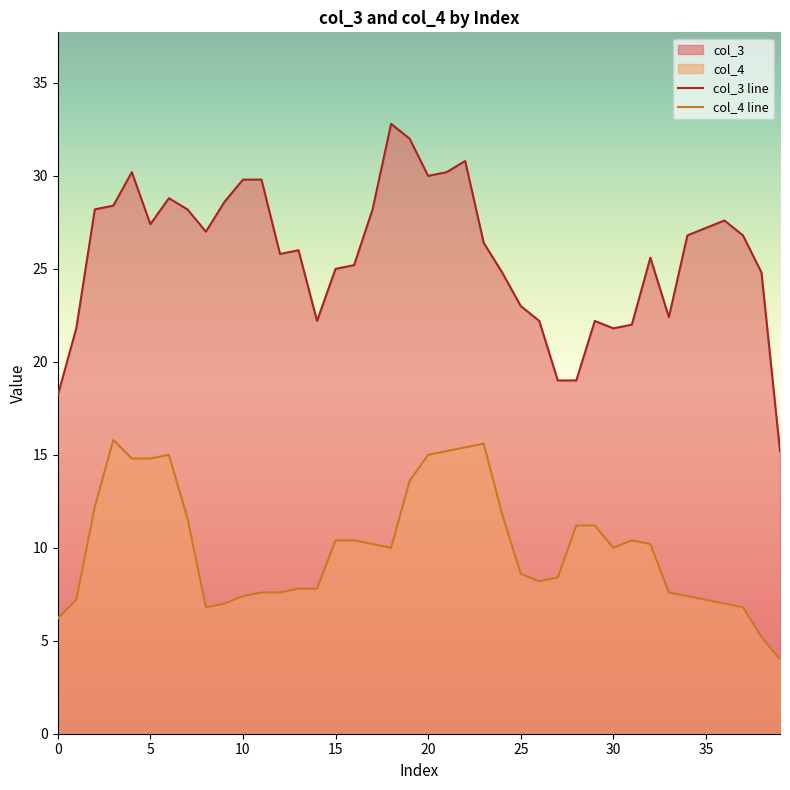

List the series in order of their overall mean, highest first.

col_3 line, col_4 line